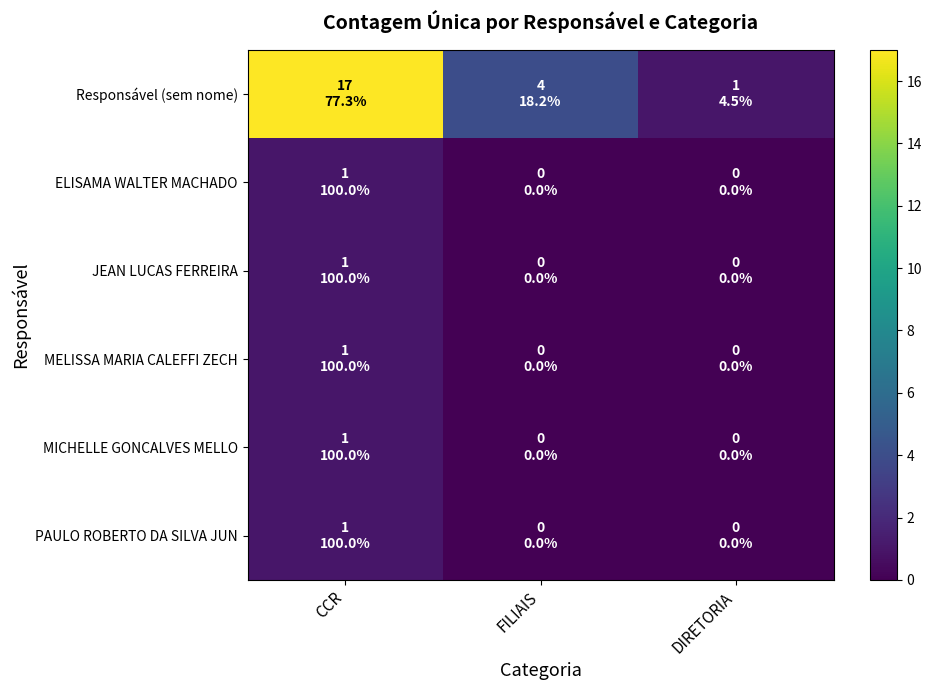

How many series are shown in this chart?

6